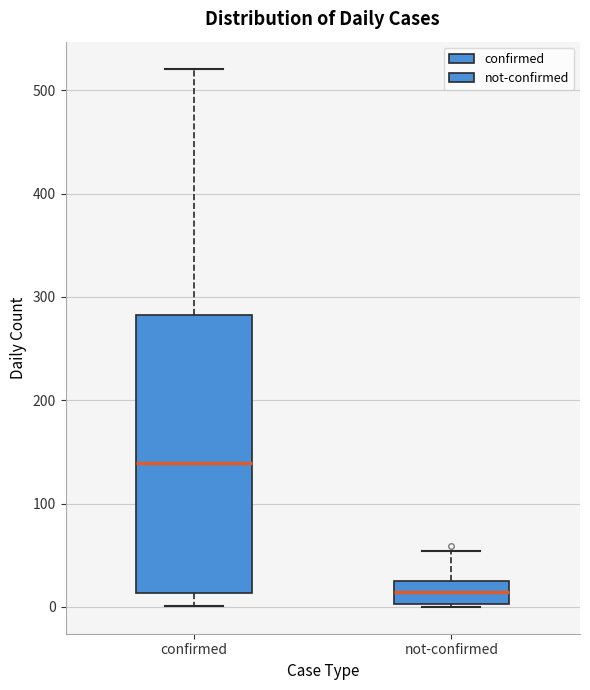

Reading left to right, read every box against the y-axis: the position of its median line, the range the box covers, and the ends of its whiskers. The values are not printed on the chart, so give them approximately, as read against the axis.

confirmed: median 140, box 10 to 280, whiskers 0 to 520
not-confirmed: median 10, box 0 to 30, whiskers 0 to 50